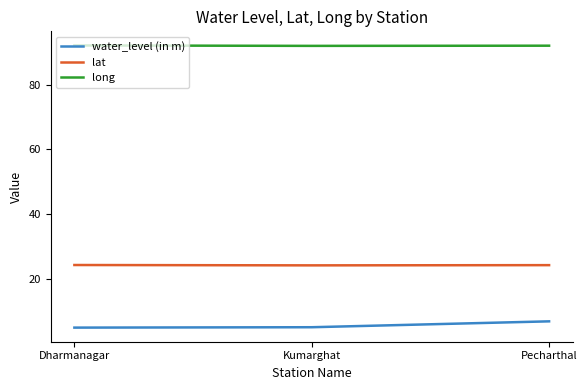

Is it true that lat equals 24.2 at Dharmanagar?

True